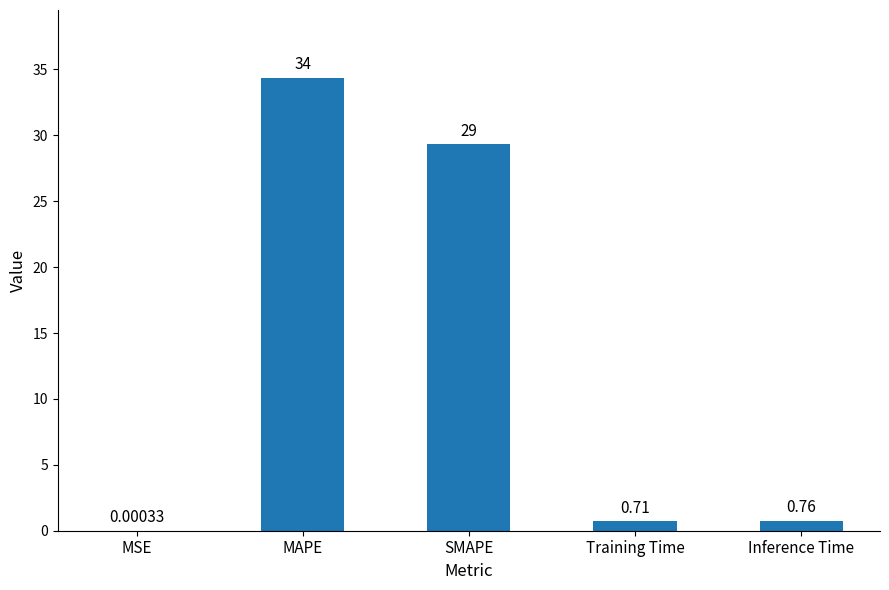

What is the change in value from MSE to Inference Time?

+0.8